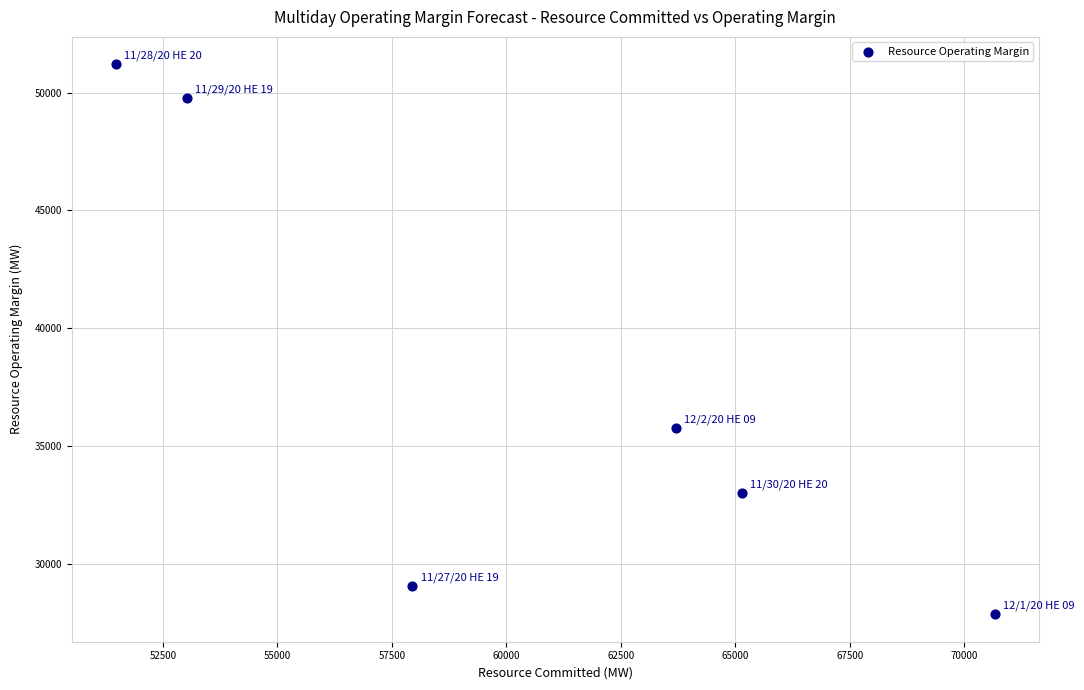

What is the average Y value?

37772.3